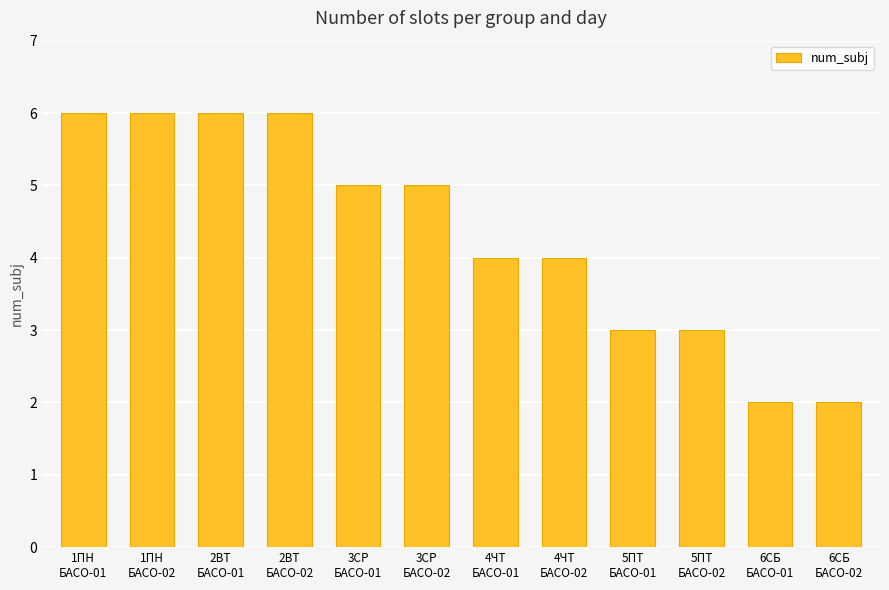

Count the number of data series in this chart.

1